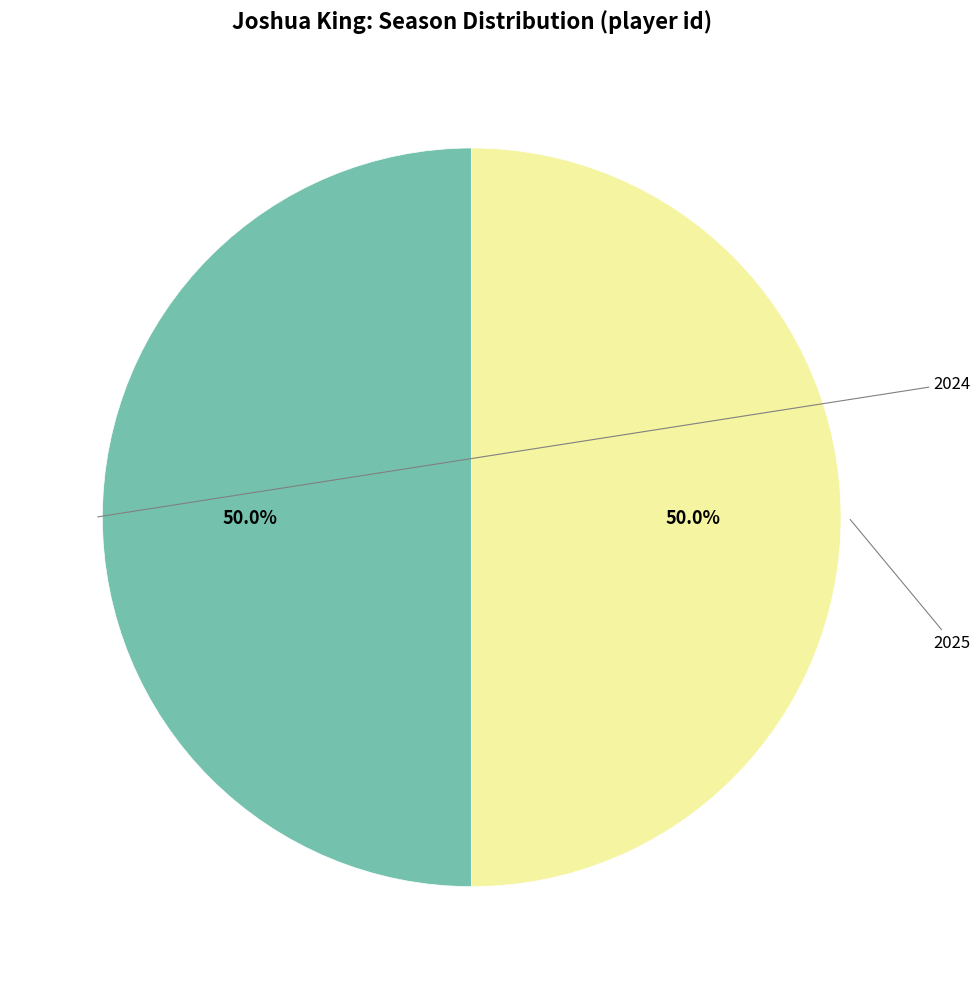

True or false: 2024 accounts for 50% of the total.

True